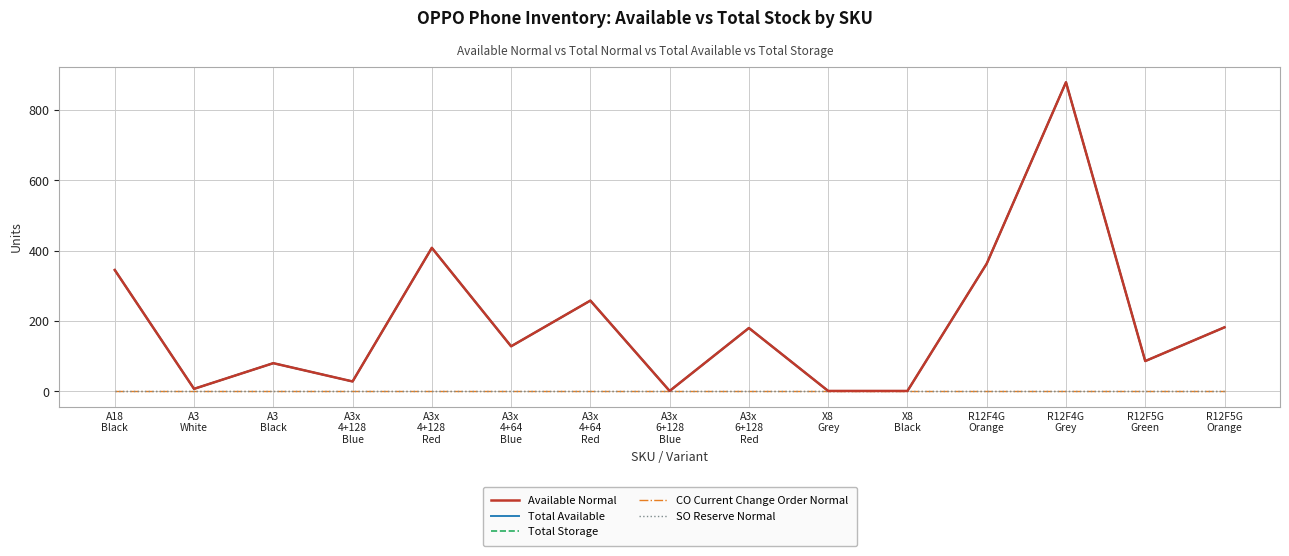

What is the total value across all series at X8
Black?

3